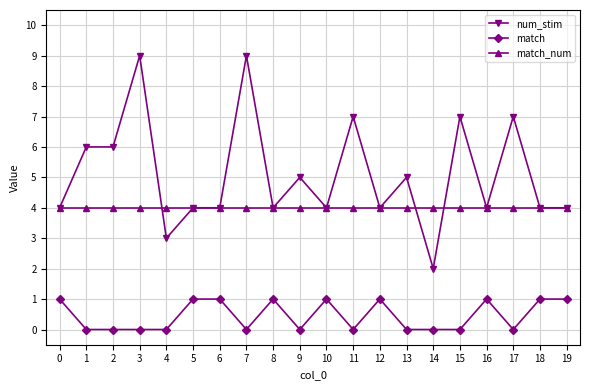

True or false: num_stim and match cross at least once.

False